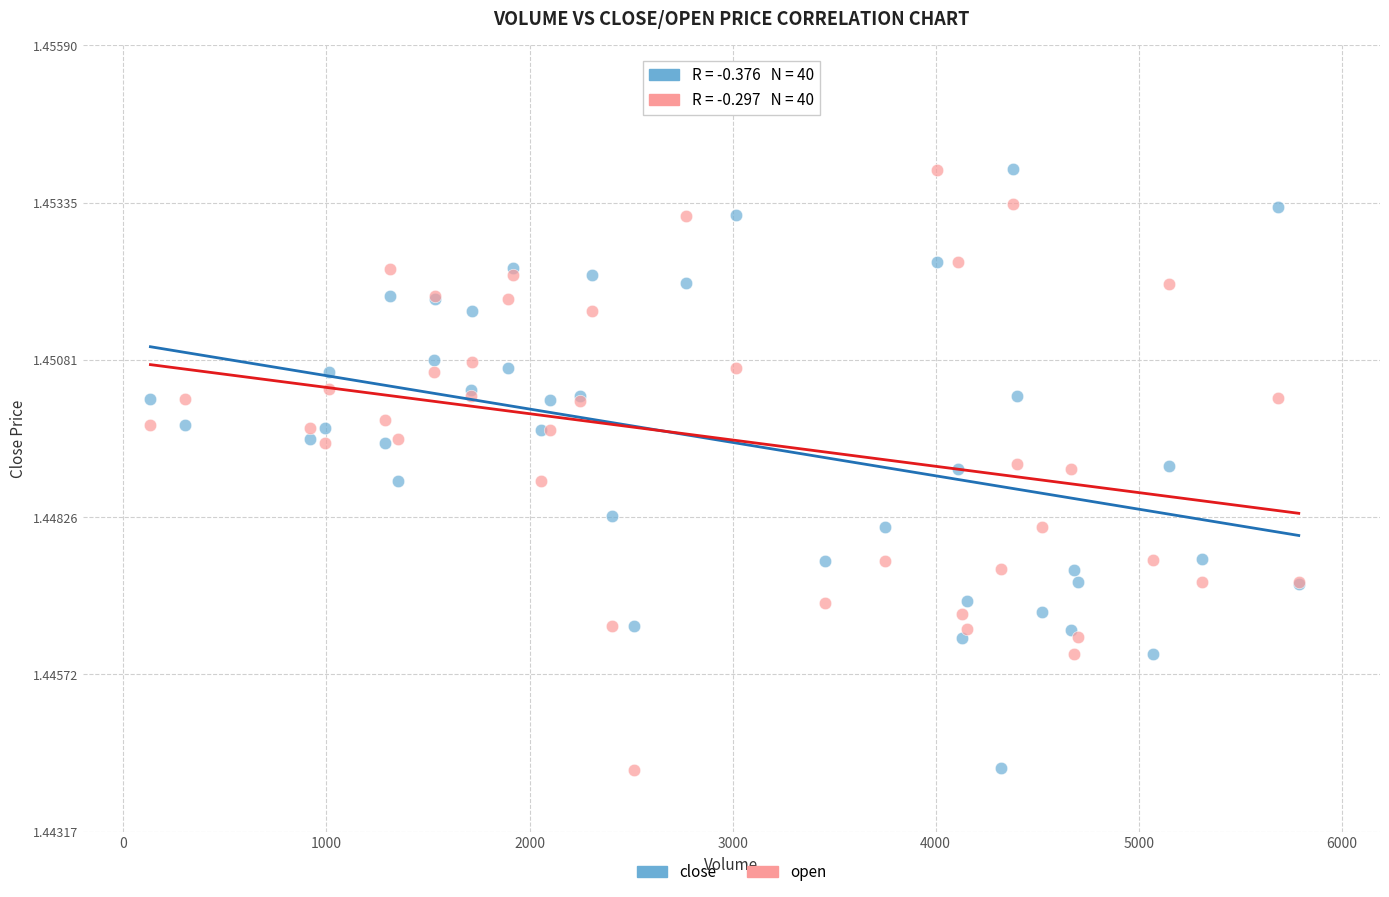

What is the X range (max minus min) for the scatter plot?

5655.0